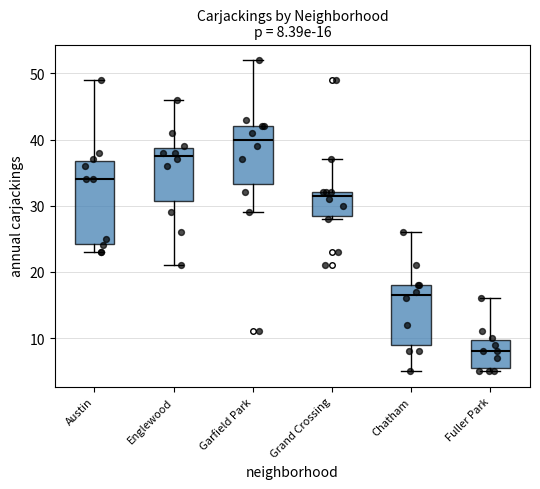

Which box is the tallest, from its lower edge to its upper edge?

Austin